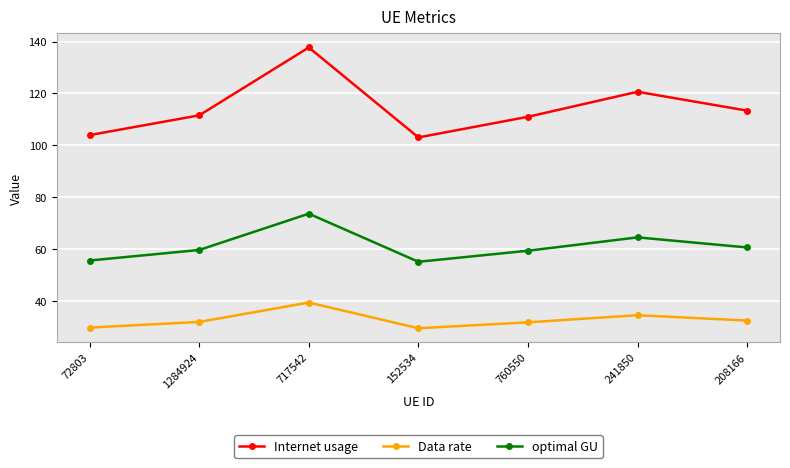

What is the lowest value of the Internet usage series?

103.1